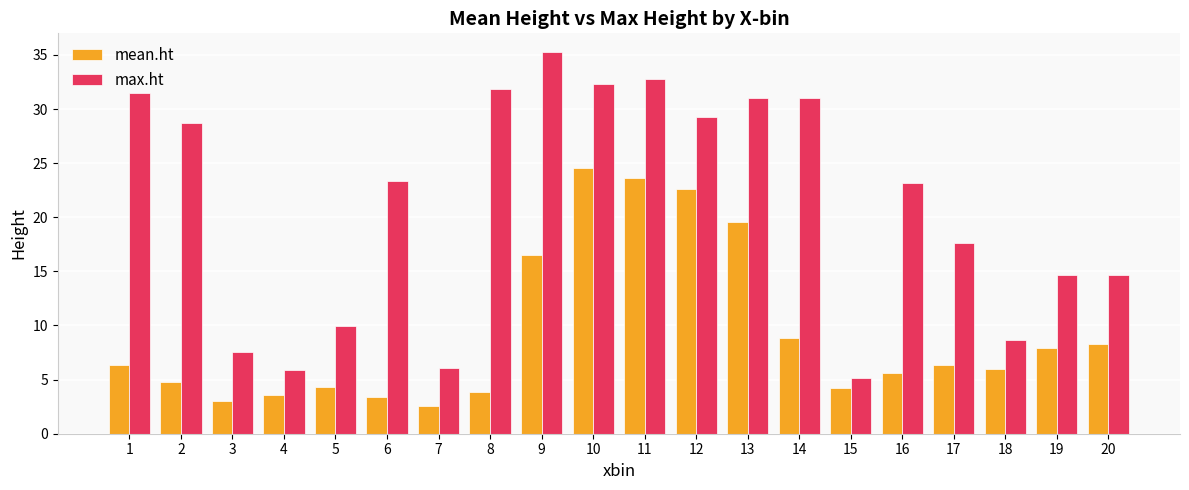

What is the average value of the mean.ht series?

9.3